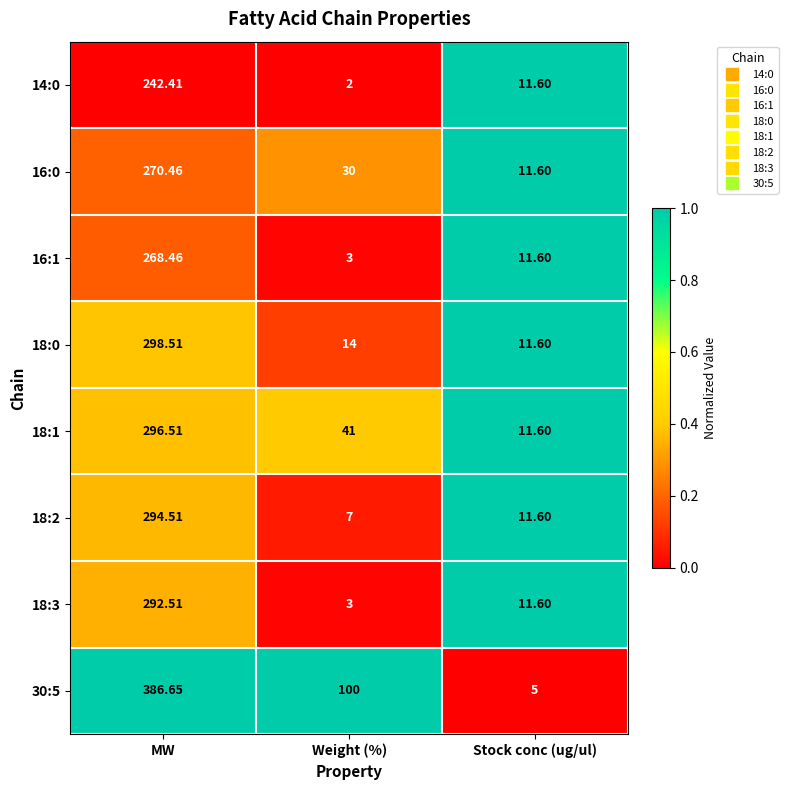

Which series has the largest total across all categories?

30:5